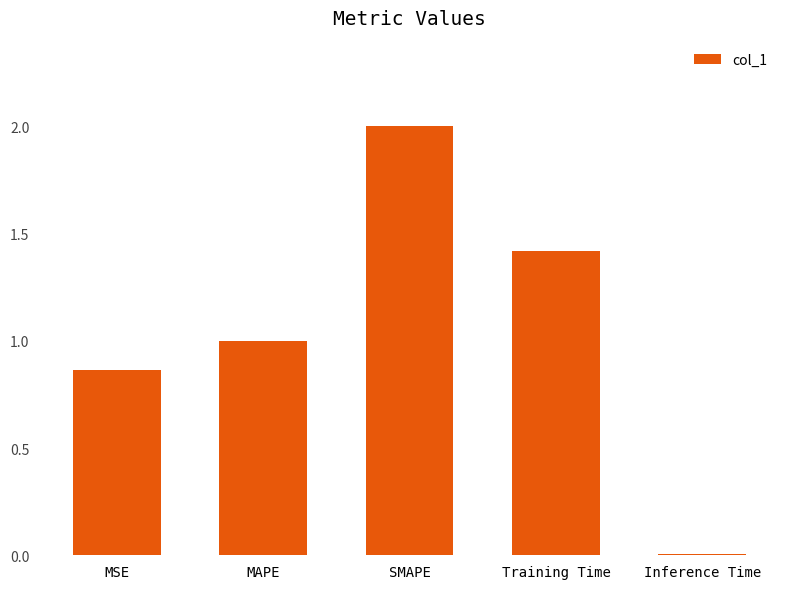

What is the sum of the values at MAPE and Training Time?

2.4